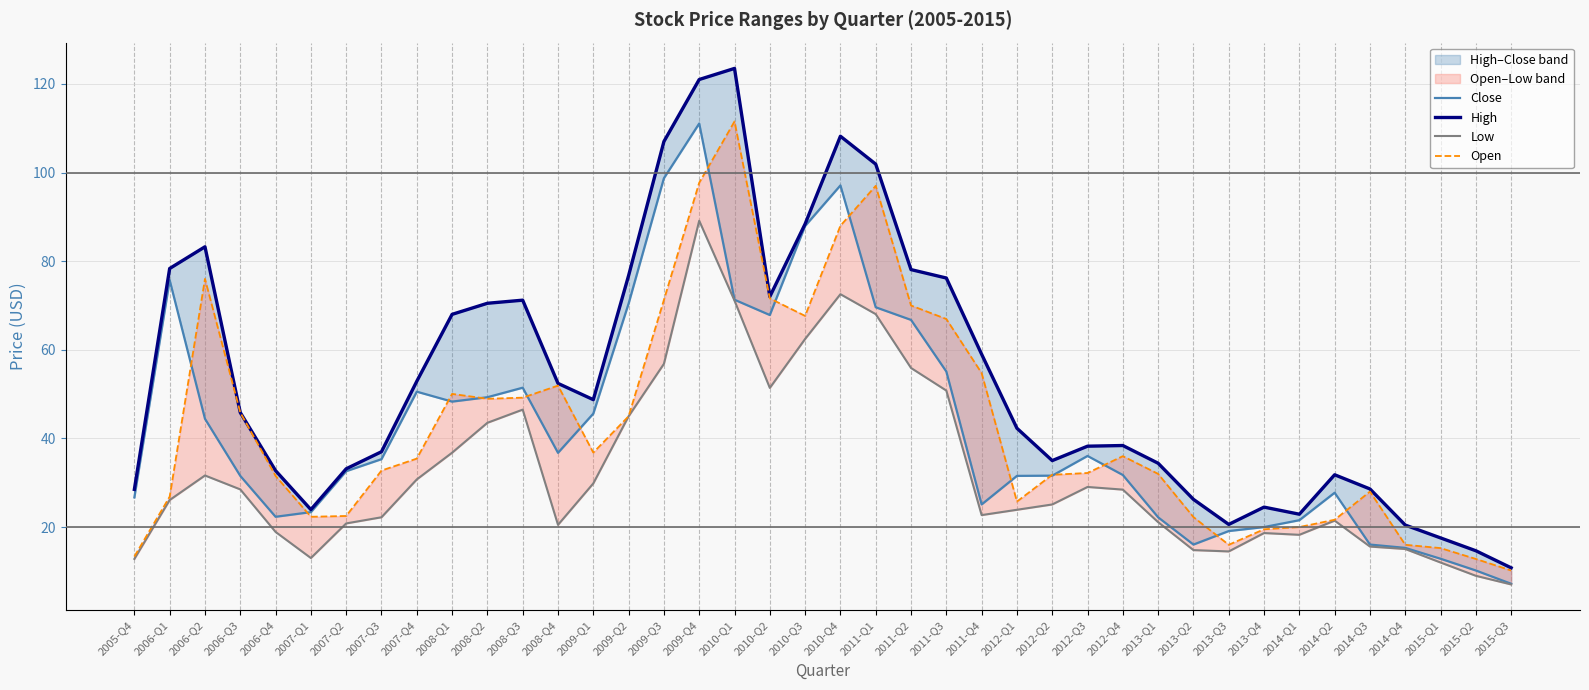

How many values in the Open series are below 35?

20